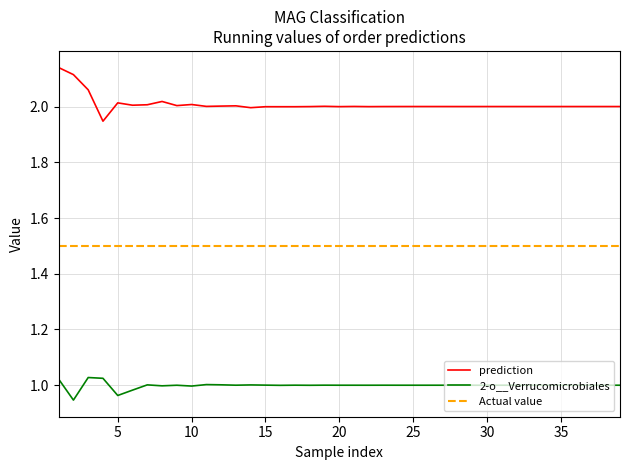

True or false: prediction and 2-o__Verrucomicrobiales intersect in this chart.

False